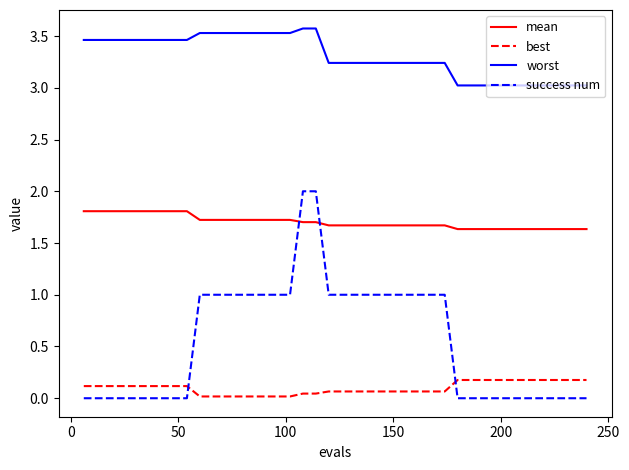

What is the maximum value shown in the chart?

3.6